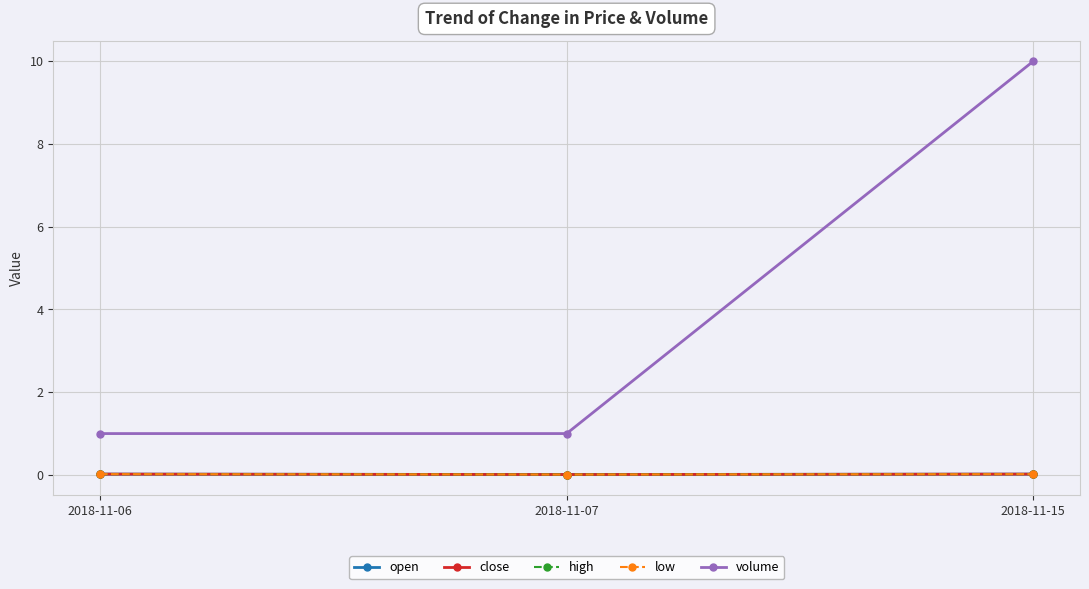

Which category has the highest value in the open series?

2018-11-06